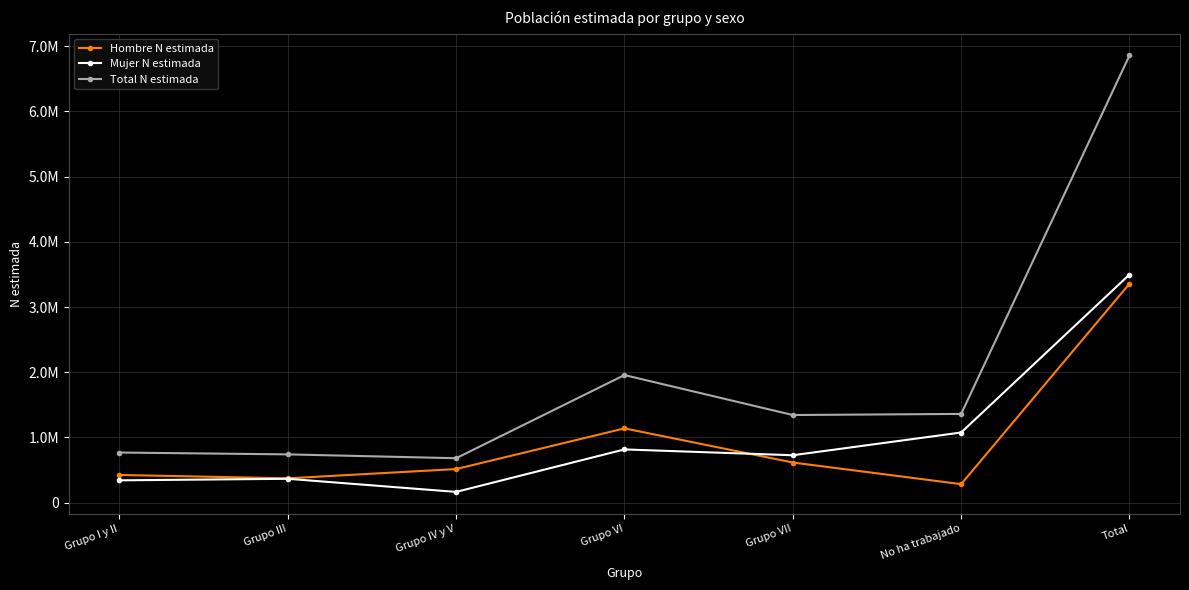

What are all the series names shown in the legend?

Hombre N estimada, Mujer N estimada, Total N estimada